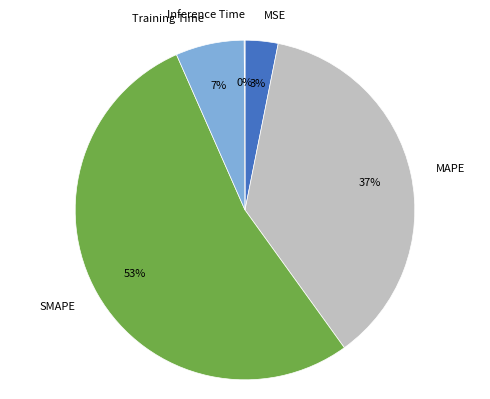

Which slice represents more than half of the pie?

SMAPE